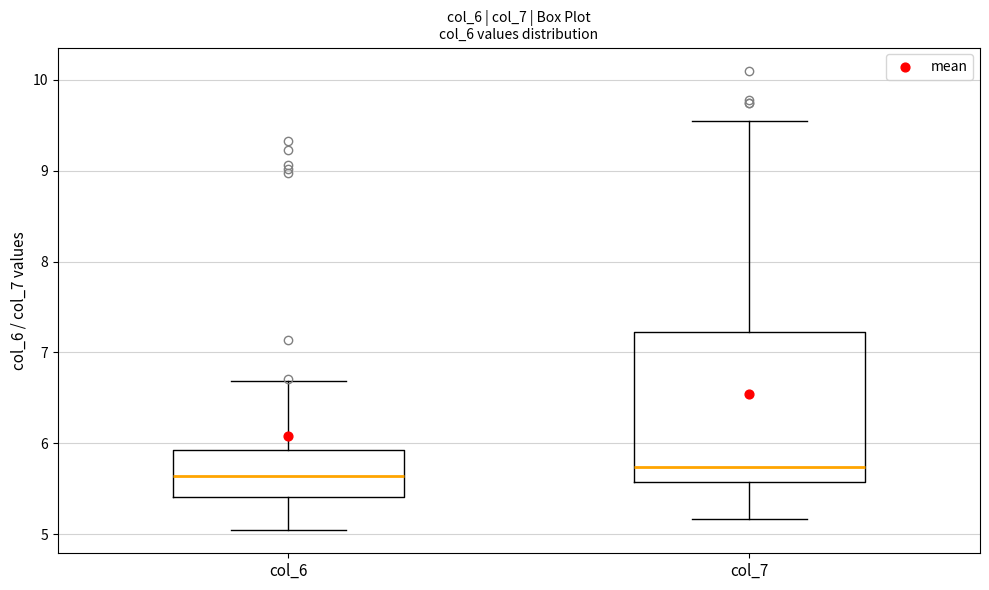

Which box is the tallest, from its lower edge to its upper edge?

col_7